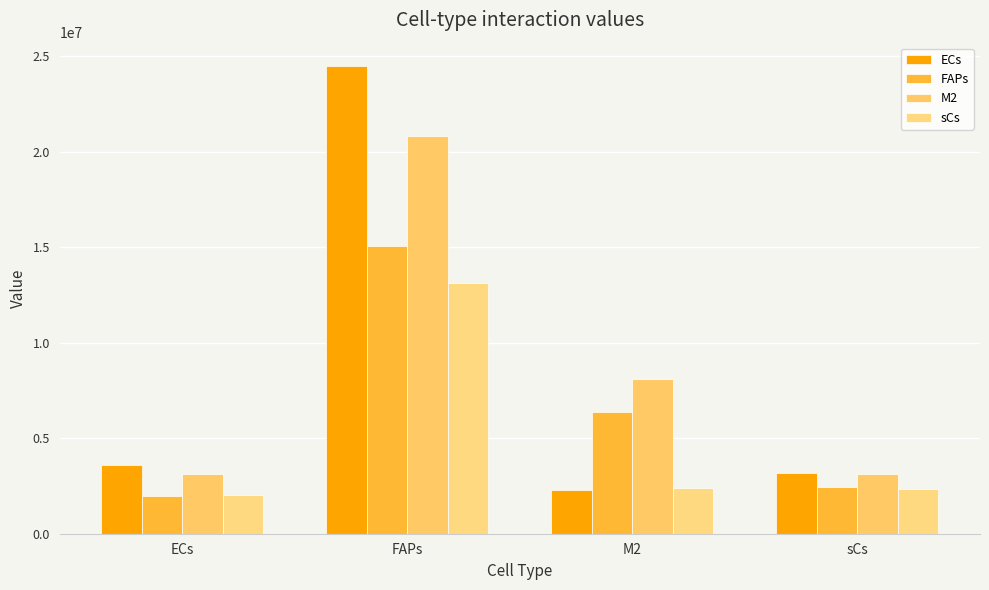

What is the difference between the maximum and minimum values in the ECs series?

22190388.7